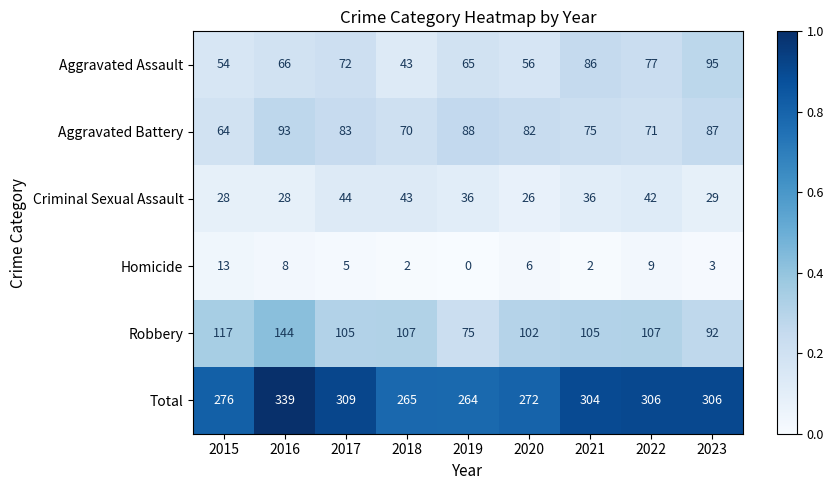

At which category does the chart reach its minimum across all series?

2019